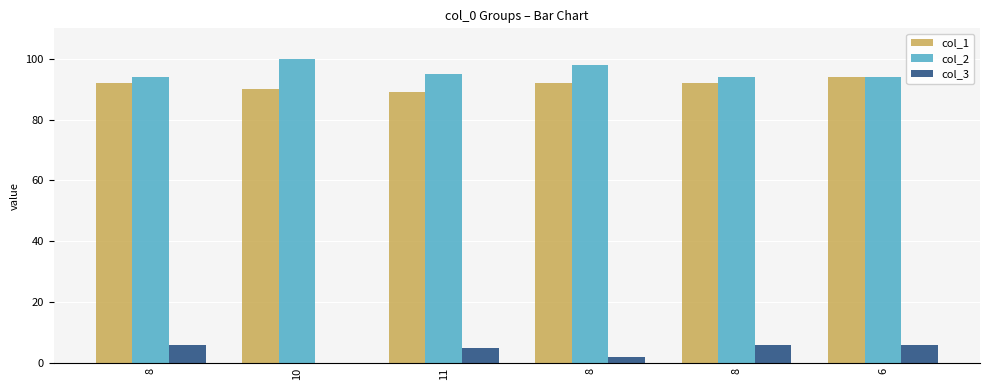

How many positive values does the col_3 series have?

5